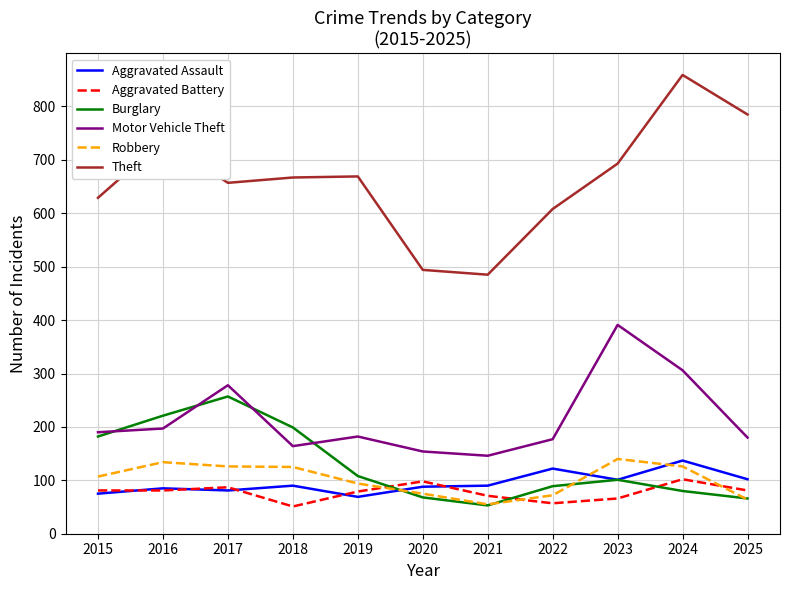

How many times do Burglary and Aggravated Battery cross each other?

3